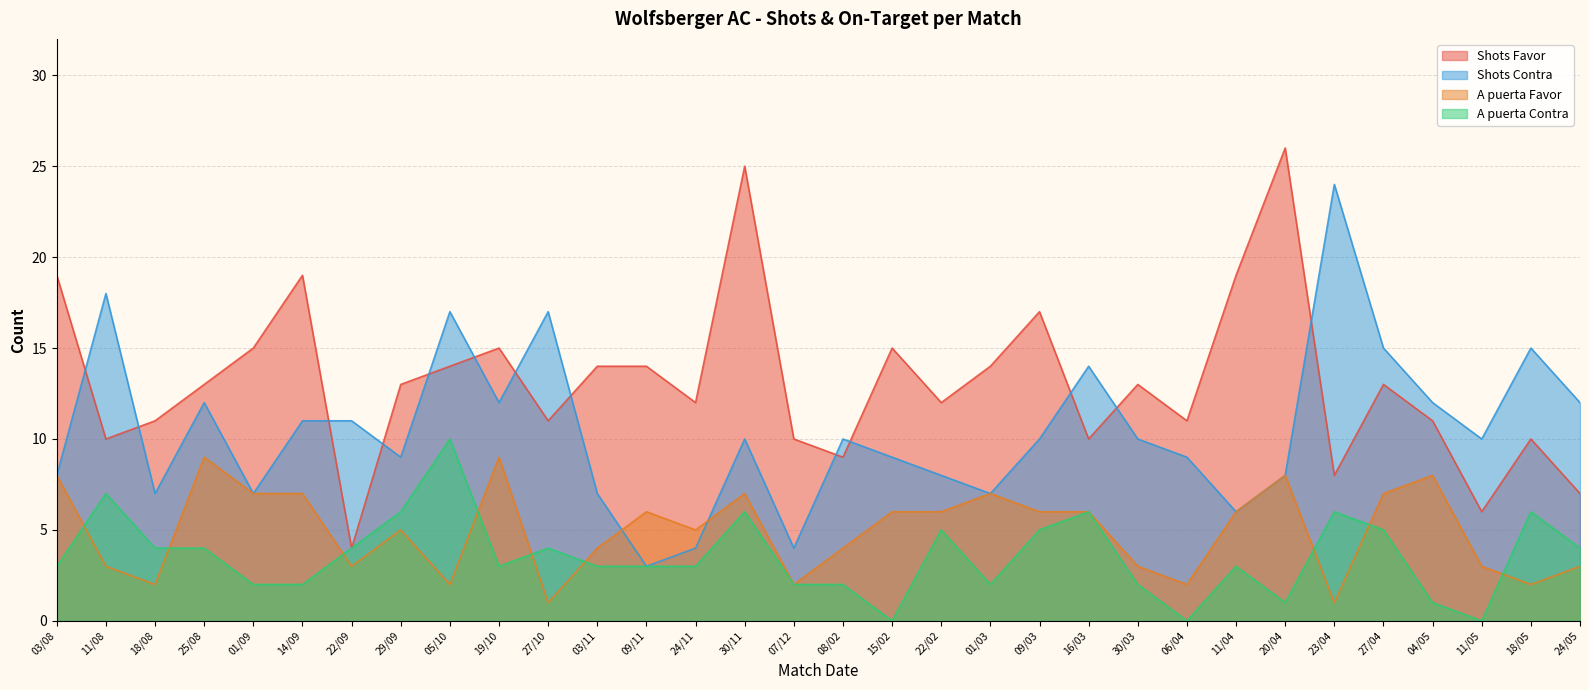

True or false: A puerta Favor and Shots Contra intersect in this chart.

True